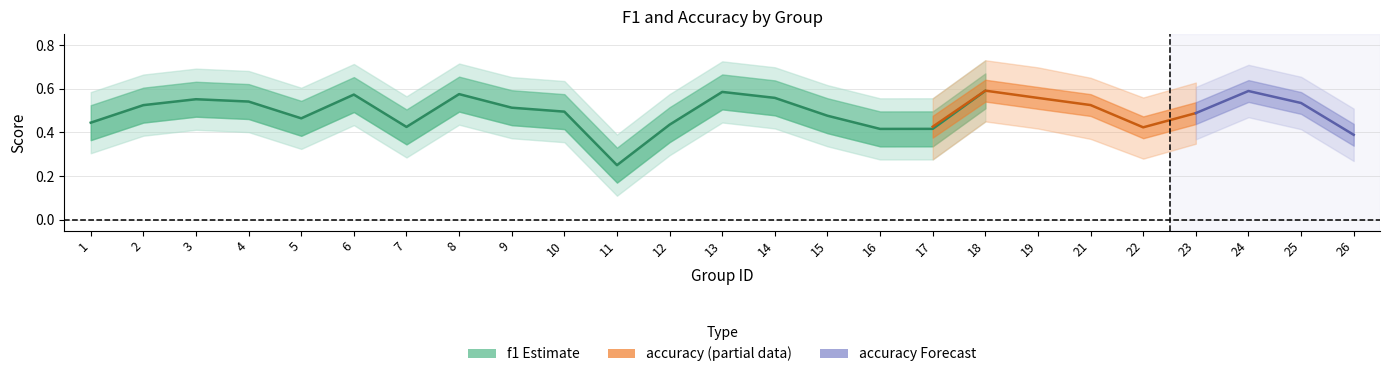

What is the minimum value shown in the chart?

0.2